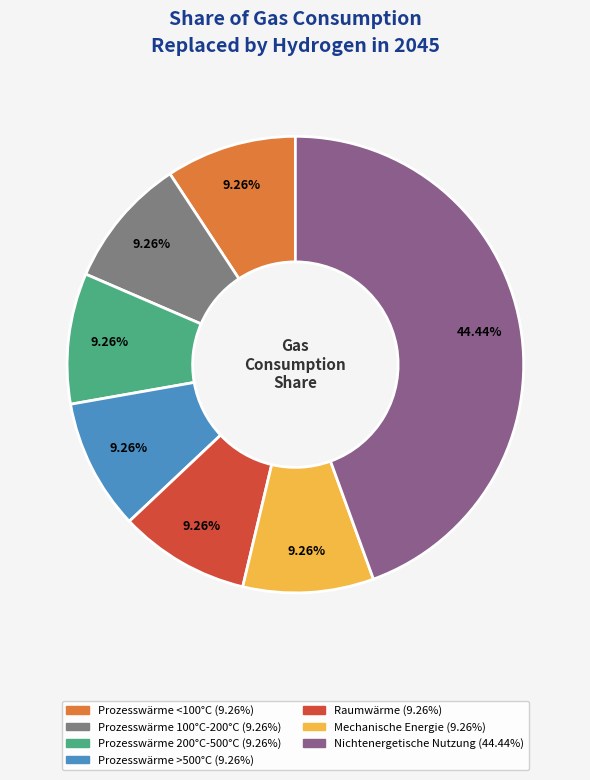

The Prozesswärme 100°C-200°C slice represents 9% of the pie. True or false?

True